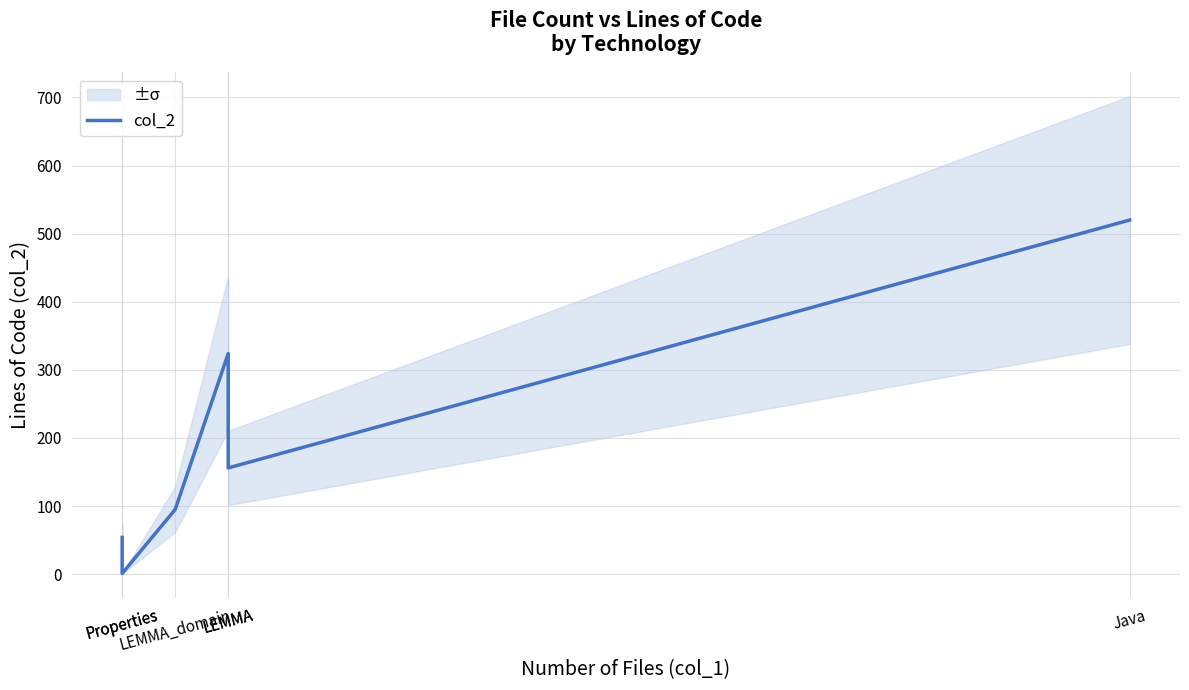

What is the smallest value displayed?

1